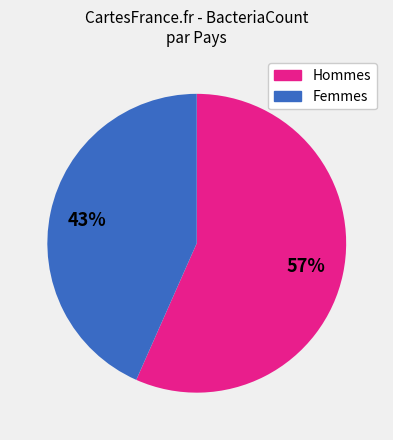

Does any single category account for the majority?

Yes